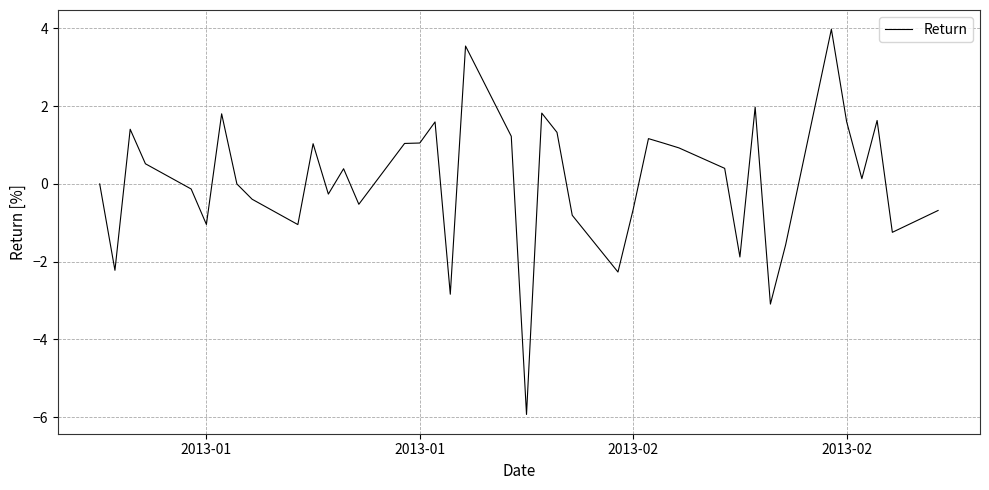

What is the difference between the maximum and minimum values?

9.9